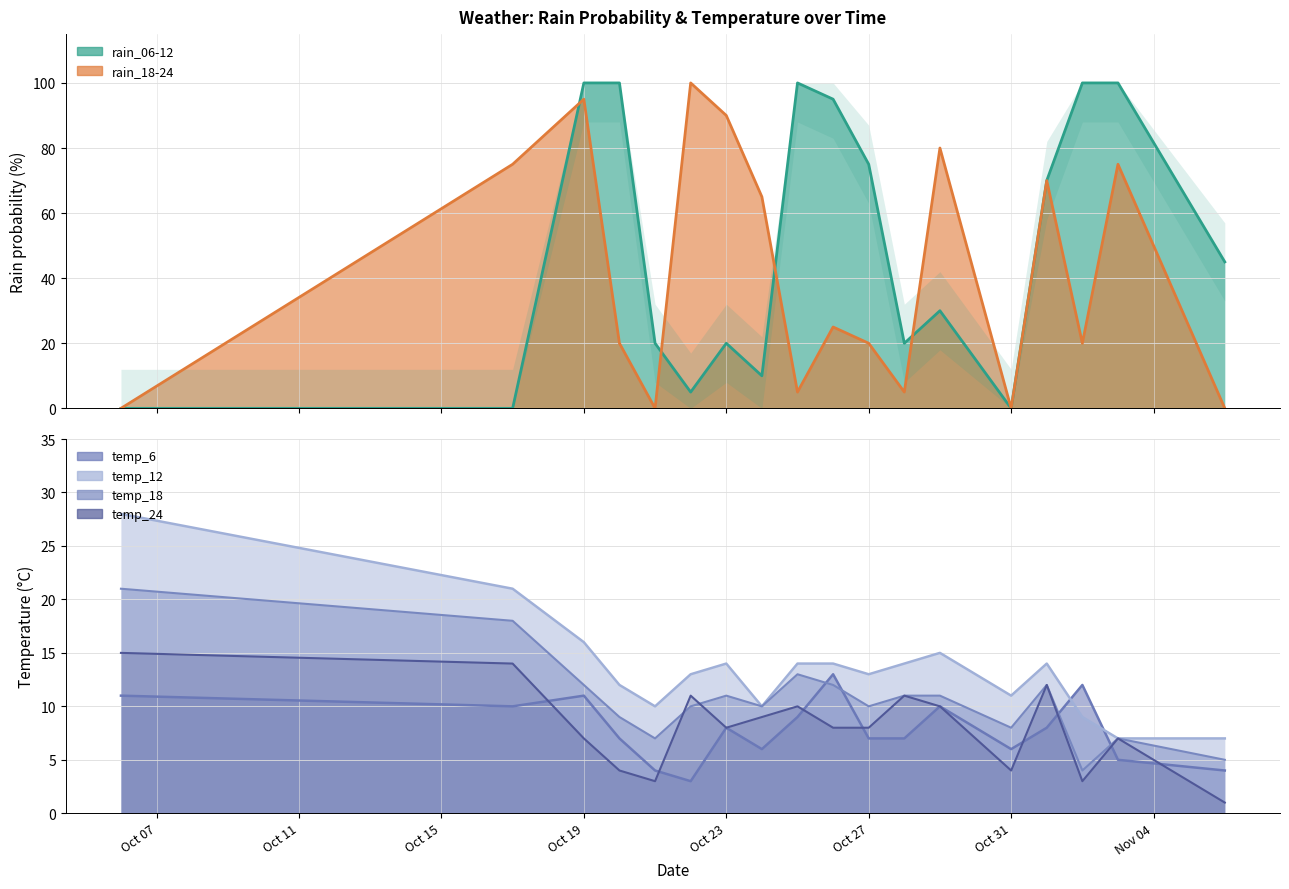

How many lines are shown in the chart?

6